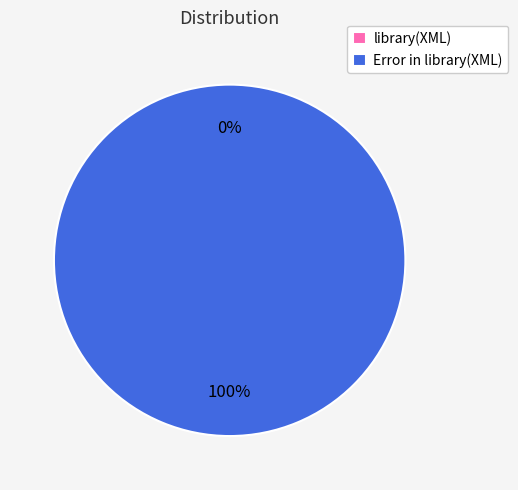

Do library(XML) and Error in library(XML) : there is no package called XML together represent more than half of the pie?

Yes